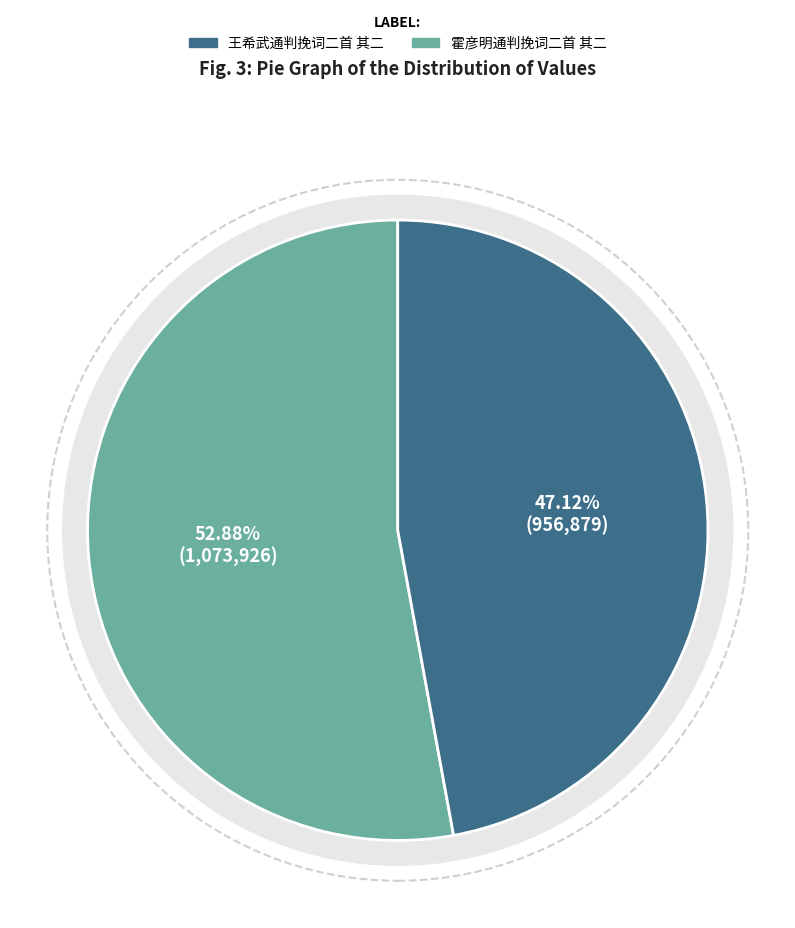

What is the ratio of the value at 霍彦明通判挽词二首 其二 to the value at 王希武通判挽词二首 其二?

1.1